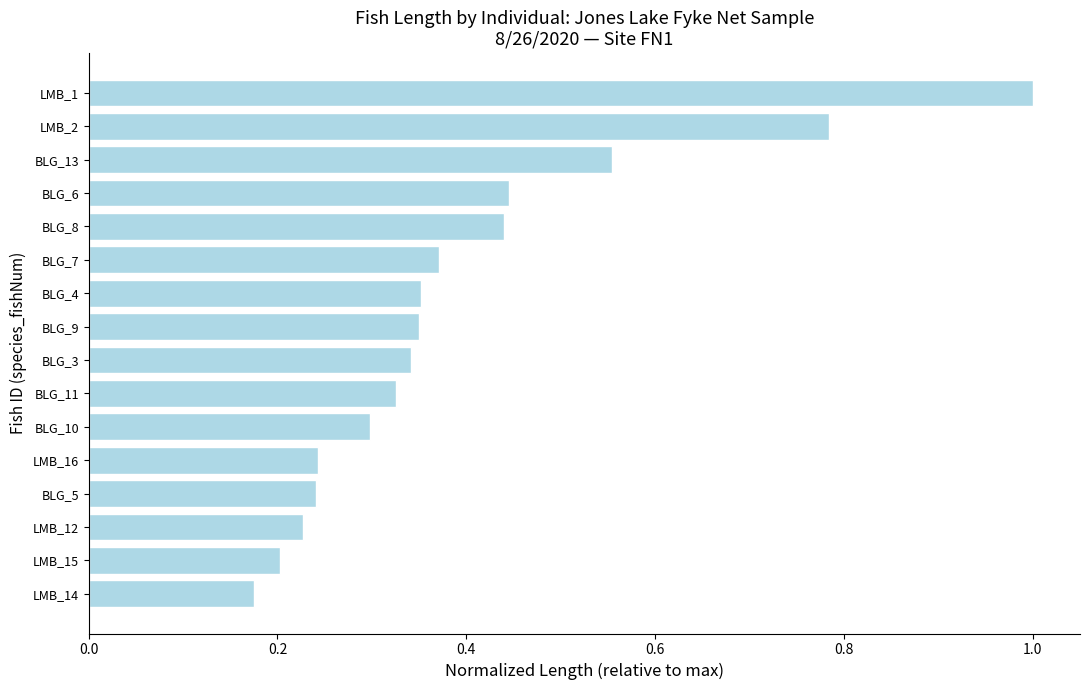

At which category does the chart reach its peak across all series?

LMB_1